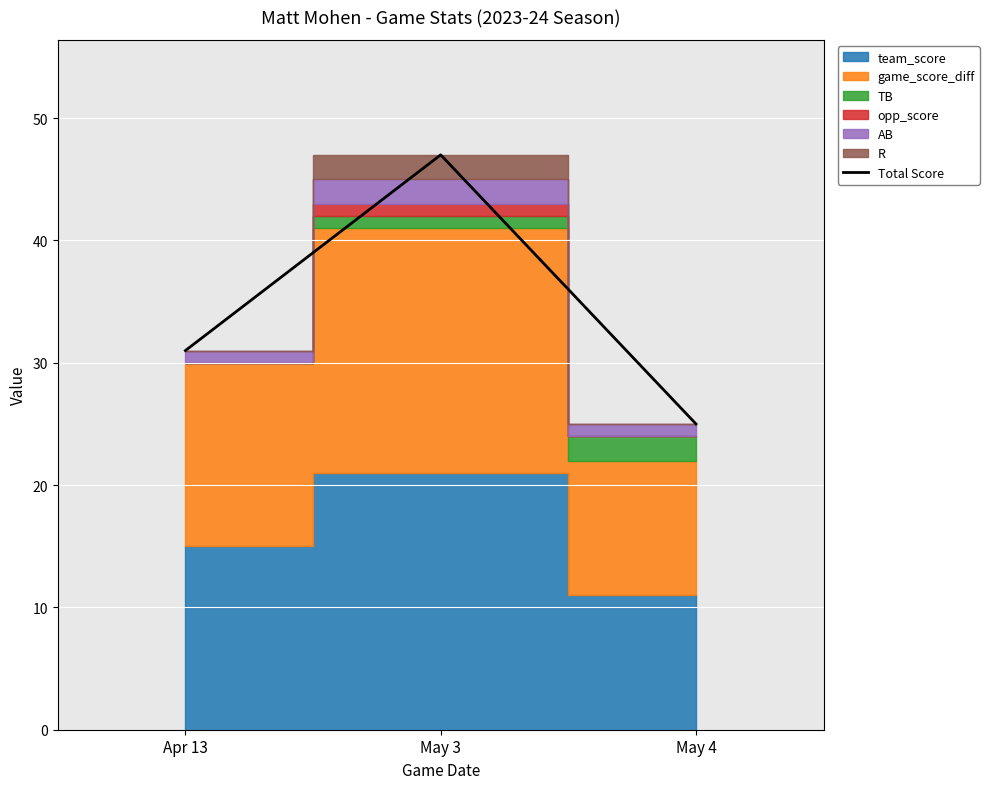

How many lines are shown in the chart?

1